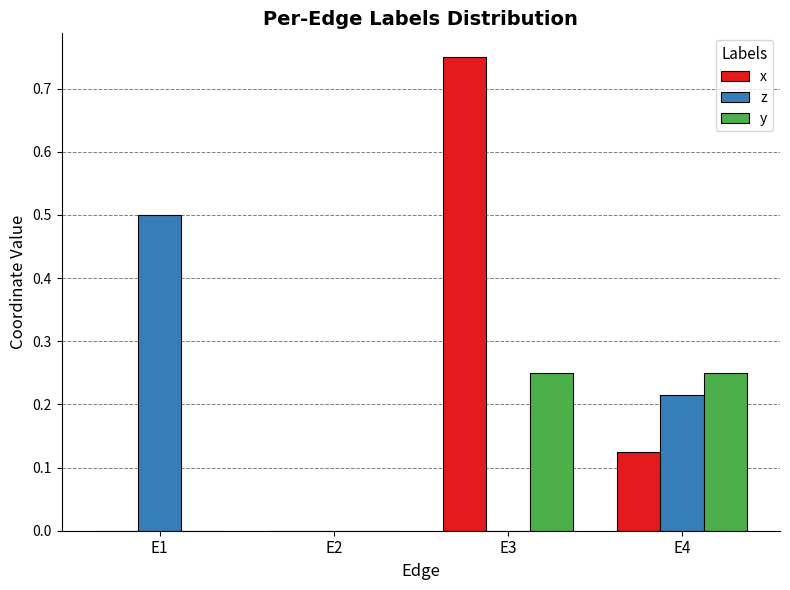

At which category is the sum across all series the highest?

E3